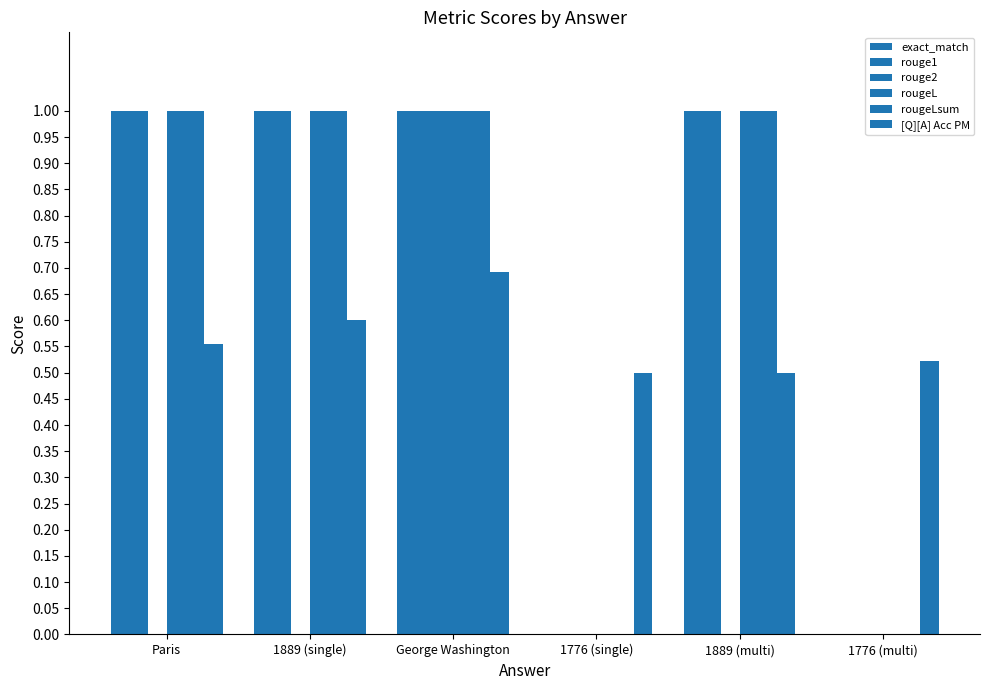

Reading left to right, transcribe all the data shown in this chart.

exact_match: Paris=1.0	1889 (single)=1.0	George Washington=1.0	1776 (single)=0.0	1889 (multi)=1.0	1776 (multi)=0.0
rouge1: Paris=1.0	1889 (single)=1.0	George Washington=1.0	1776 (single)=0.0	1889 (multi)=1.0	1776 (multi)=0.0
rouge2: Paris=0.0	1889 (single)=0.0	George Washington=1.0	1776 (single)=0.0	1889 (multi)=0.0	1776 (multi)=0.0
rougeL: Paris=1.0	1889 (single)=1.0	George Washington=1.0	1776 (single)=0.0	1889 (multi)=1.0	1776 (multi)=0.0
rougeLsum: Paris=1.0	1889 (single)=1.0	George Washington=1.0	1776 (single)=0.0	1889 (multi)=1.0	1776 (multi)=0.0
[Q][A] Acc PM: Paris=0.6	1889 (single)=0.6	George Washington=0.7	1776 (single)=0.5	1889 (multi)=0.5	1776 (multi)=0.5